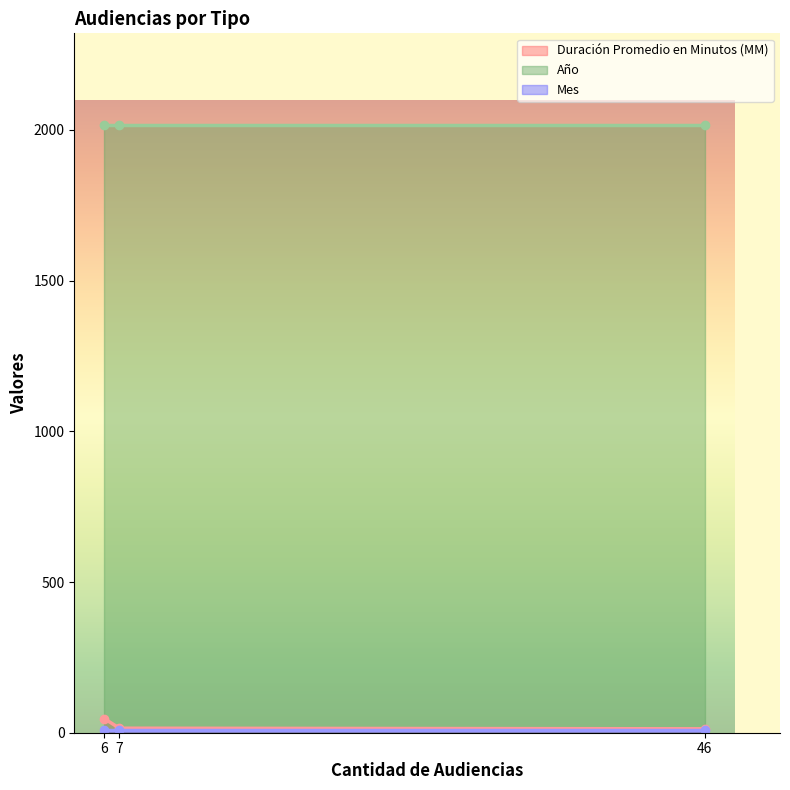

What is the minimum value shown in the chart?

9